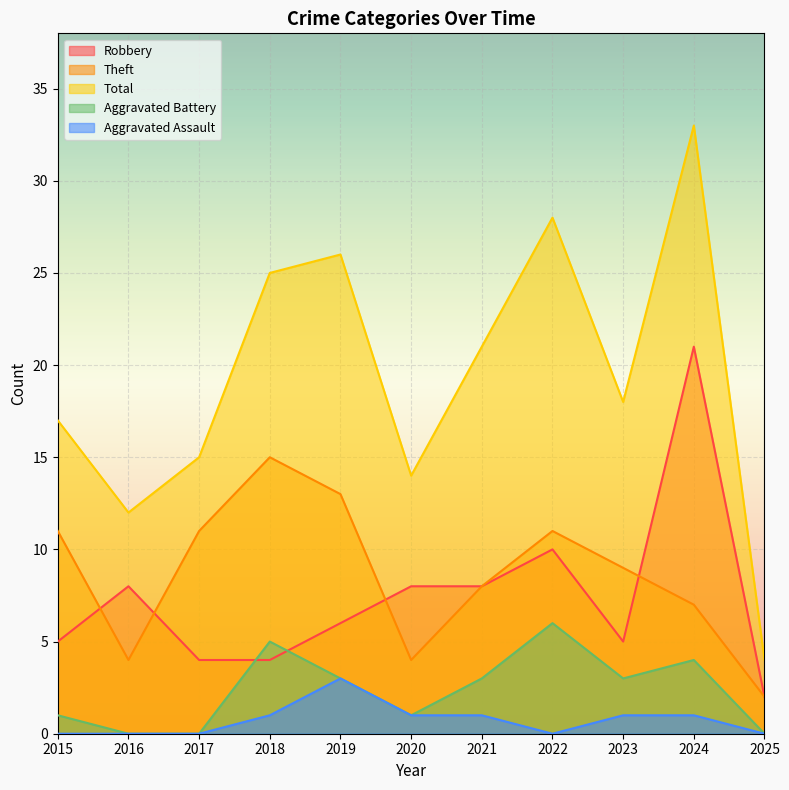

Which series has the largest range (max minus min)?

Total